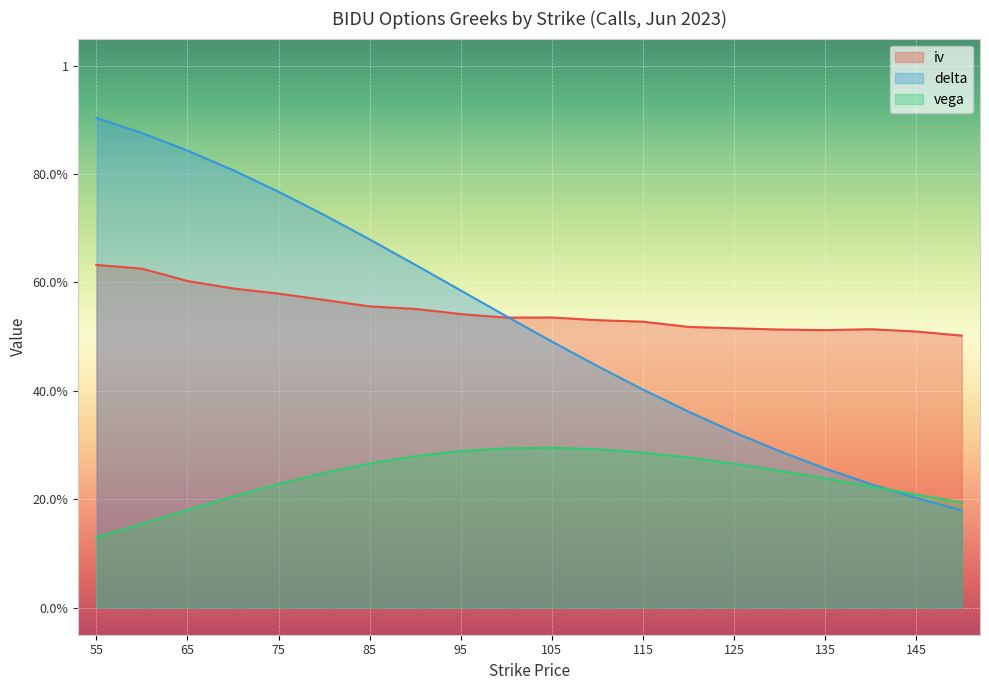

How many lines are shown in the chart?

3